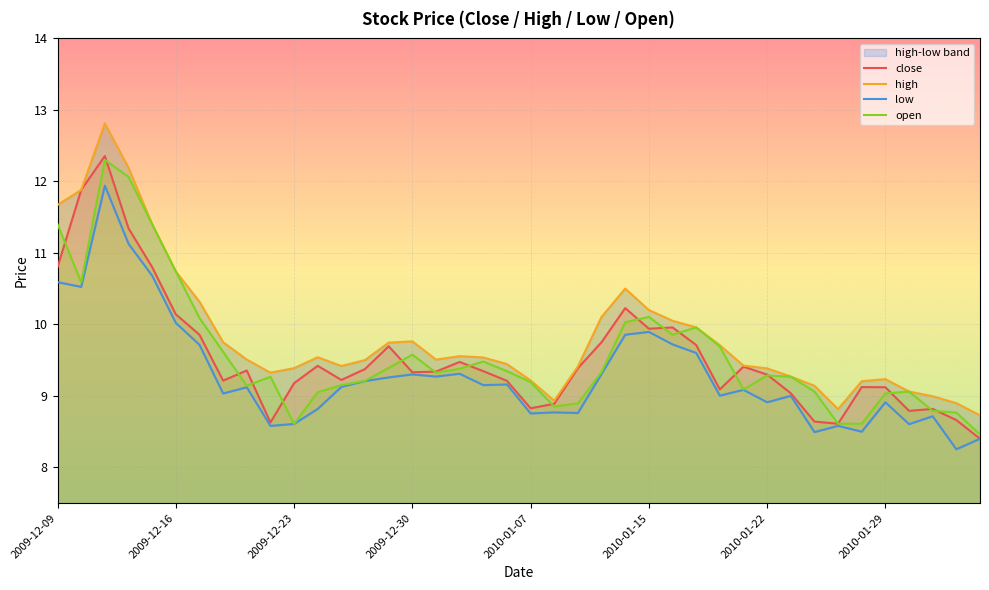

How many lines are shown in the chart?

4